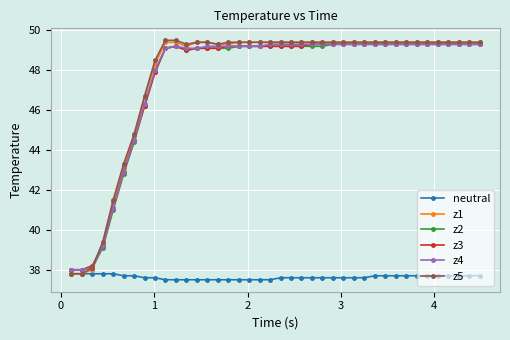

What is the maximum value for z5?

49.5